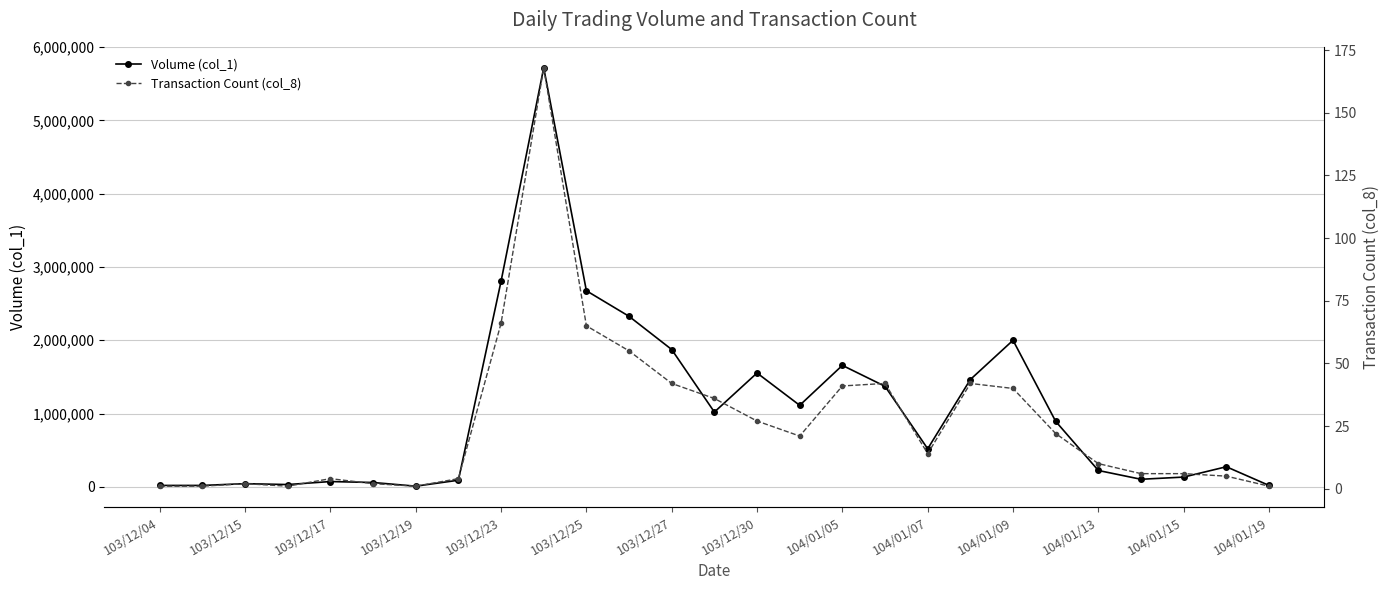

What are all the series names shown in the legend?

Volume (col_1), Transaction Count (col_8)